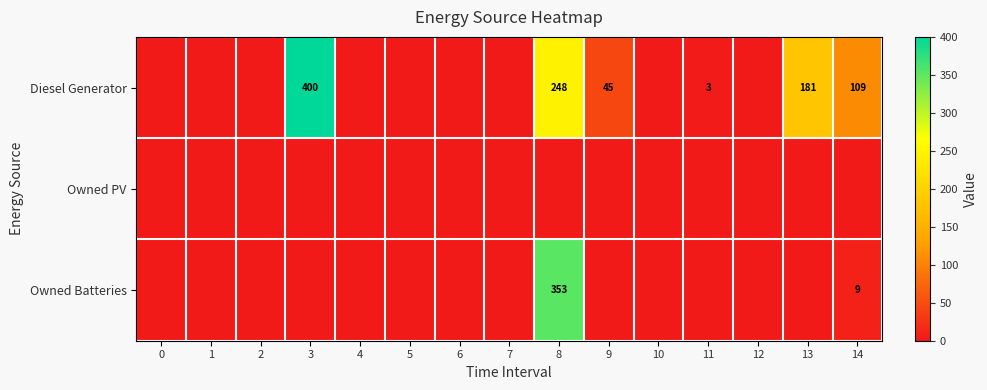

True or false: Diesel Generator has a value of 75 at 9.

False